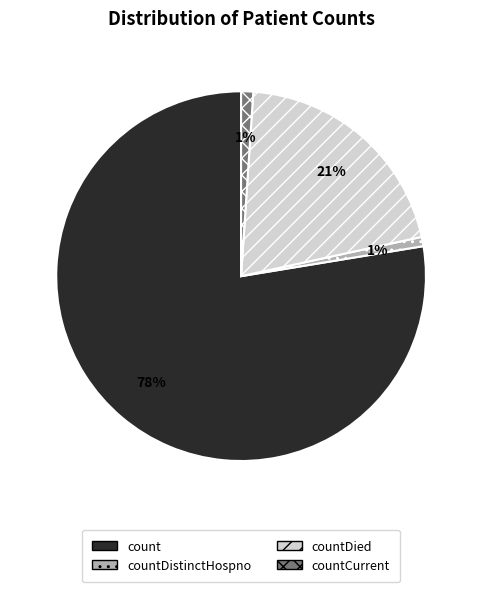

To the nearest percent, what is the average slice percentage?

25%